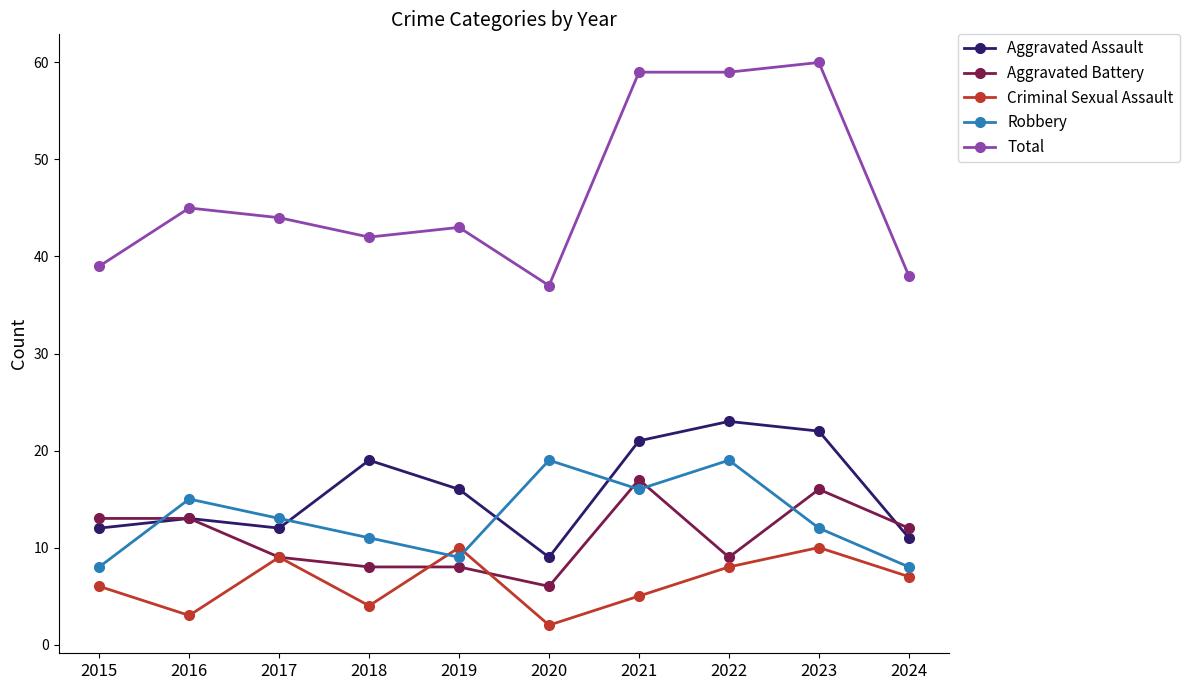

The Total series shows 43 at 2019. True or false?

True